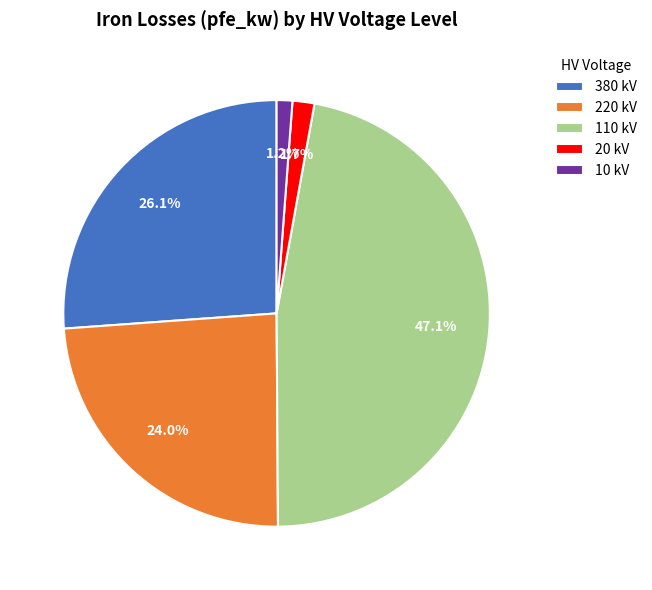

How many slices are in this pie chart?

5